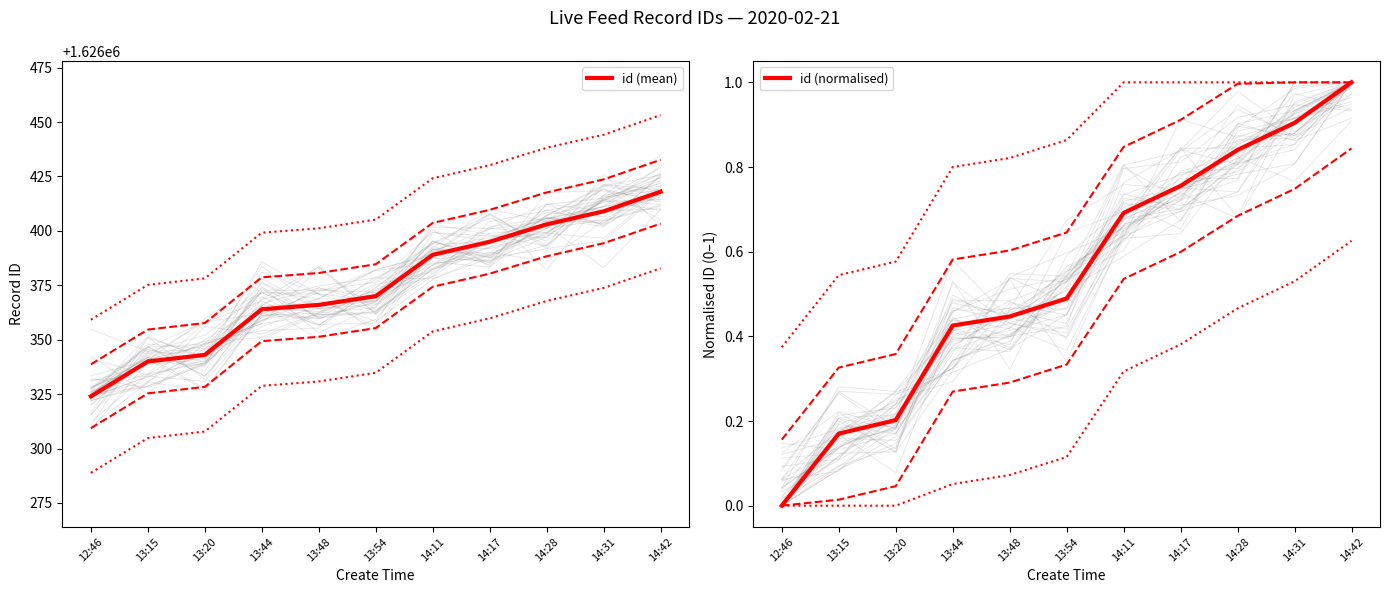

Does the chart have visible grid lines?

No